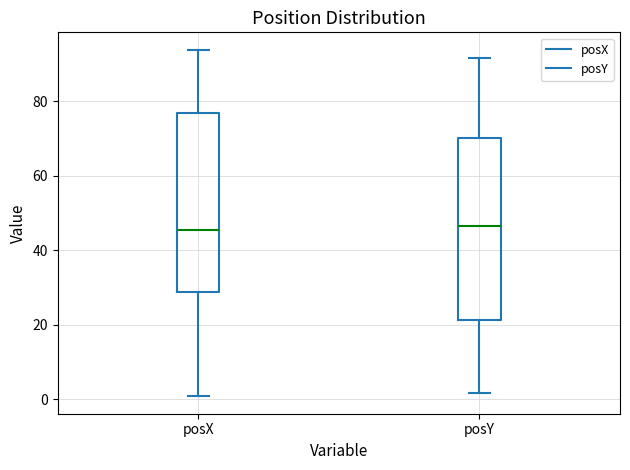

Reading left to right, read every box against the y-axis: the position of its median line, the range the box covers, and the ends of its whiskers. The values are not printed on the chart, so give them approximately, as read against the axis.

posX: median 46, box 28 to 76, whiskers 0 to 94
posY: median 46, box 22 to 70, whiskers 2 to 92